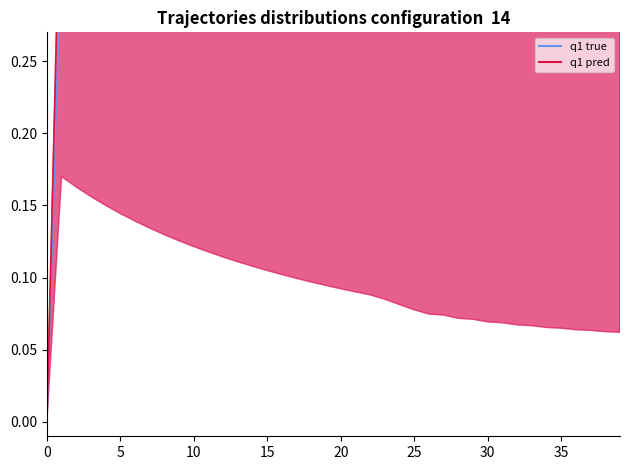

How many data points does each series have?

40